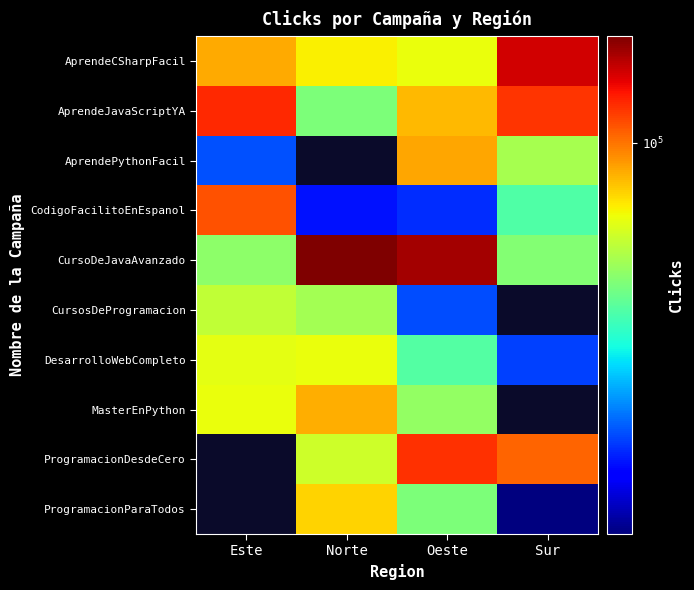

Read the AprendeJavaScriptYA value at Este.

125810.0